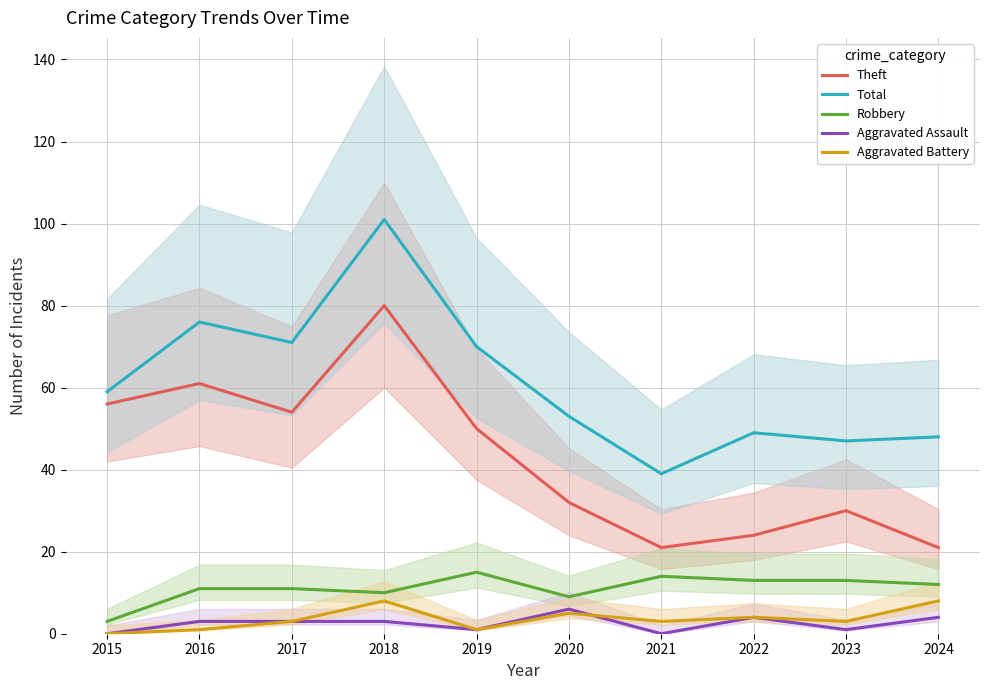

Which series has the largest range (max minus min)?

Total